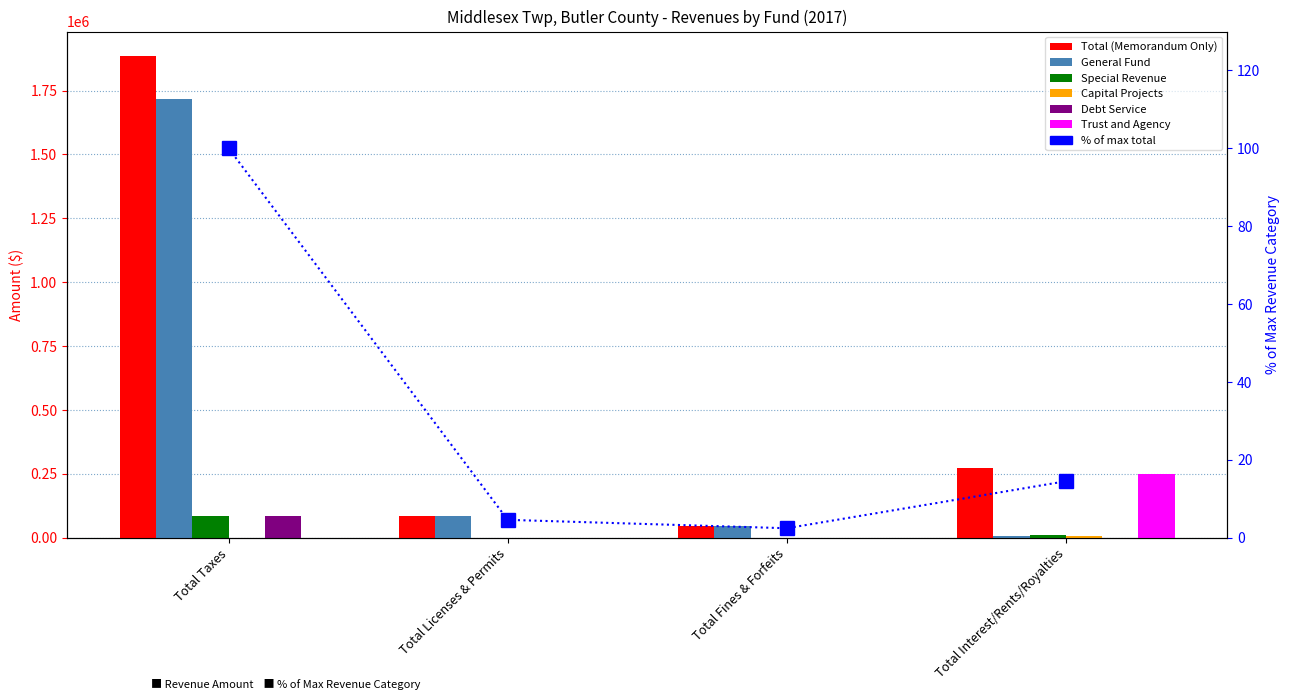

Reading right to left, what are all the values shown in this chart?

Total (Memorandum Only): 273889	46205	86966	1886615
General Fund: 7275	46205	86966	1716898
Special Revenue: 9509	0	0	84859
Capital Projects: 7071	0	0	0
Debt Service: 218	0	0	84858
Trust and Agency: 249816	0	0	0